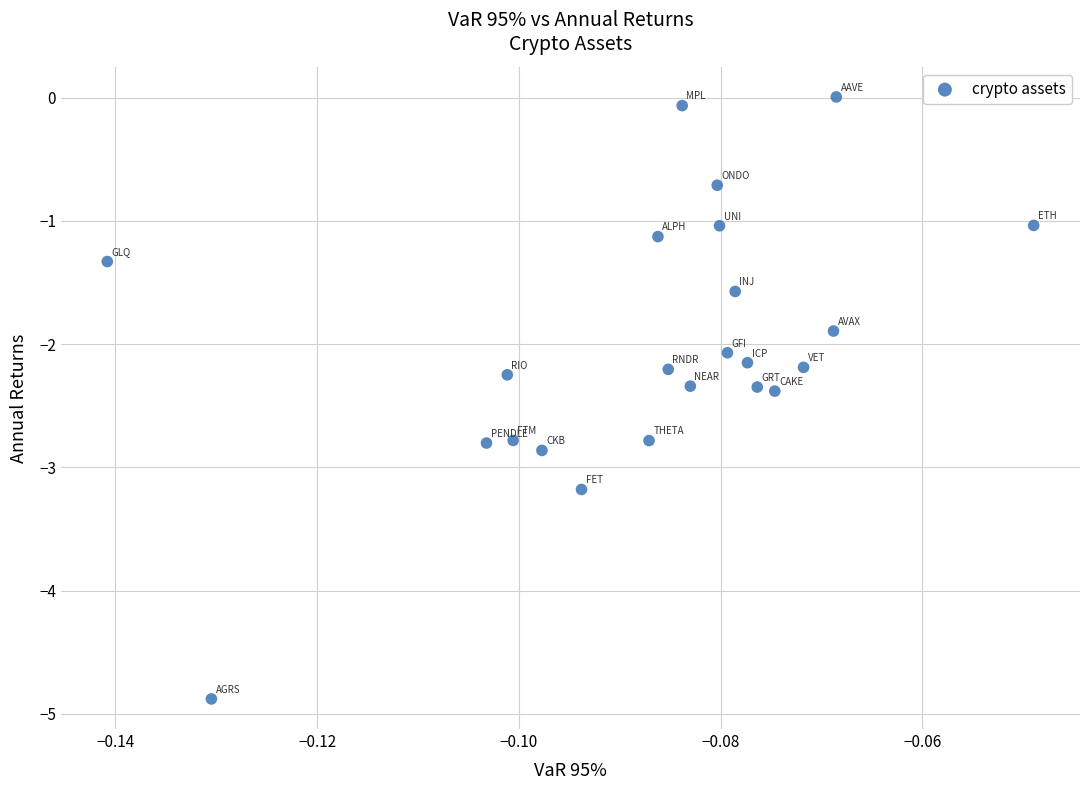

What is the range of Y values (max minus min)?

4.9